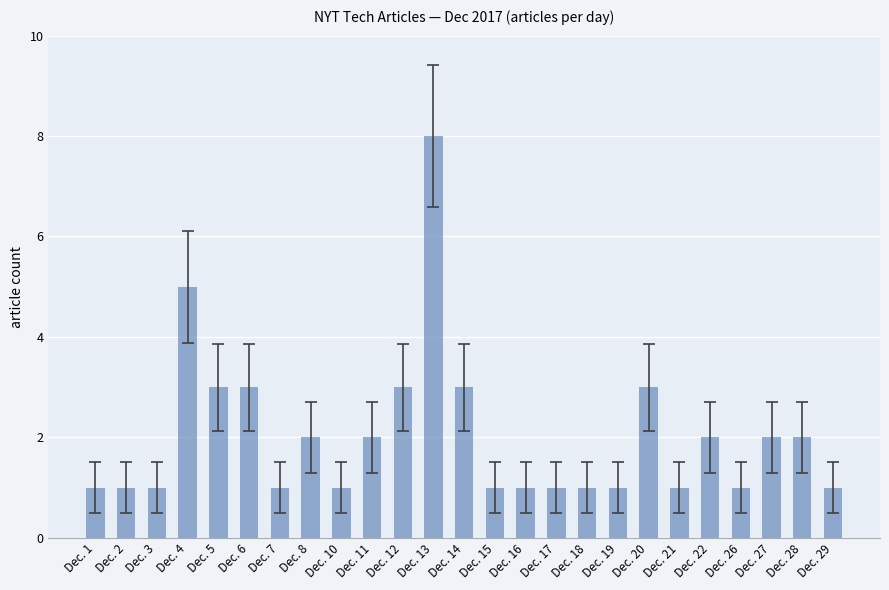

What is the difference between the maximum and minimum values?

7